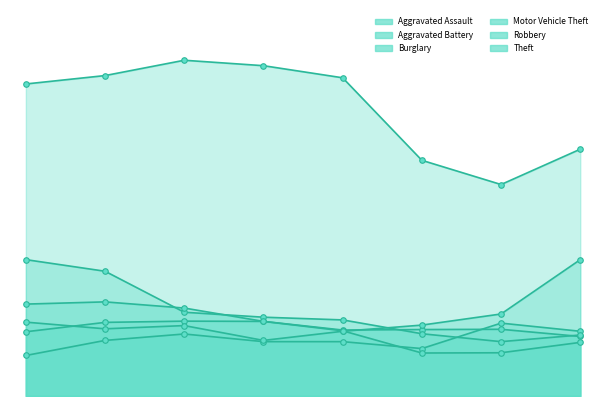

The value of Aggravated Battery at 2019 is 415. True or false?

False